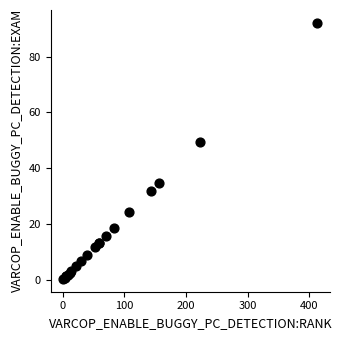

What Y value in the scatter plot is closest to 46?

49.6